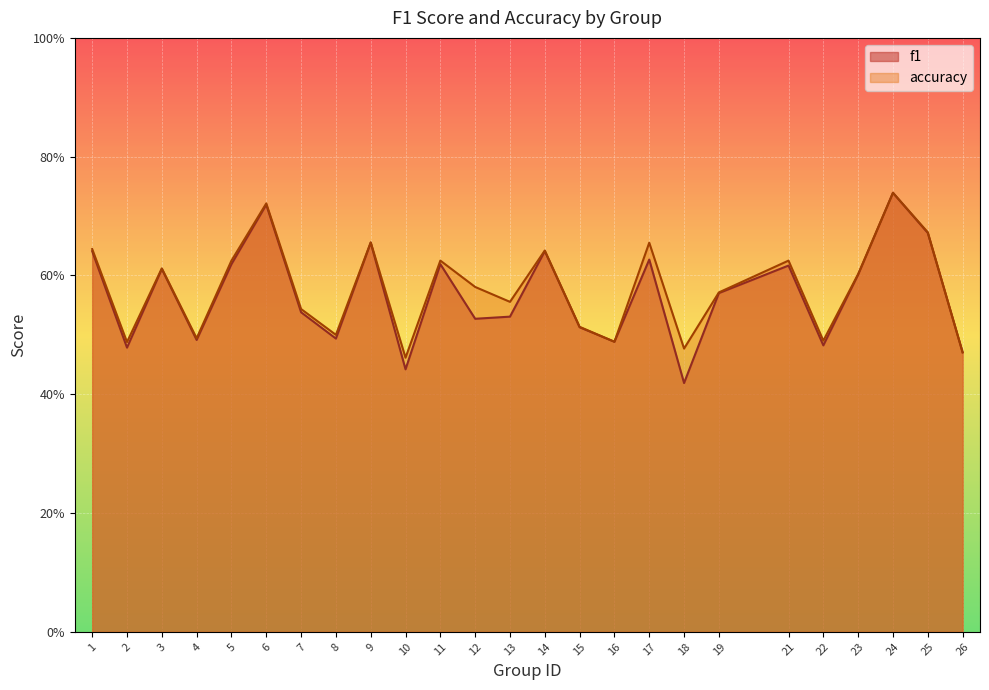

Rank the categories by f1 value from highest to lowest.

24, 6, 25, 9, 14, 1, 17, 5, 11, 21, 3, 23, 19, 7, 13, 12, 15, 8, 4, 16, 22, 2, 26, 10, 18